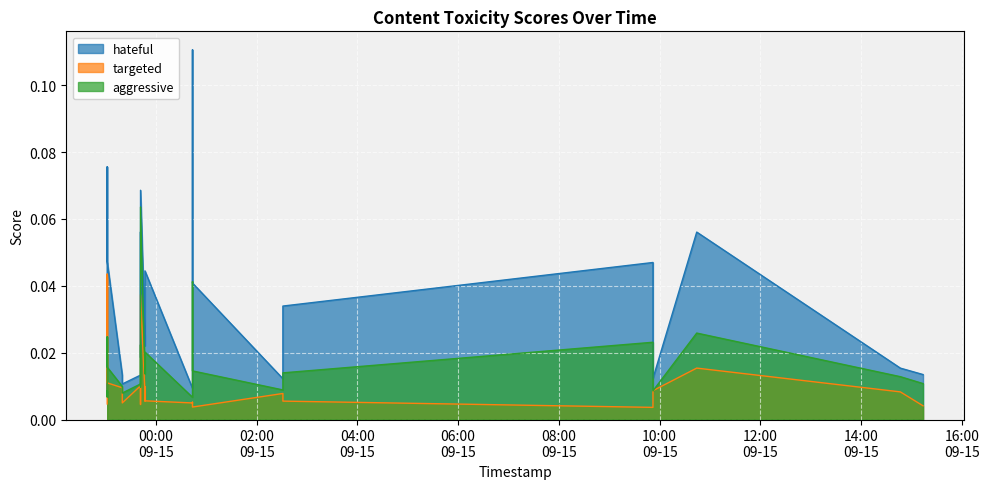

True or false: hateful and targeted intersect in this chart.

False